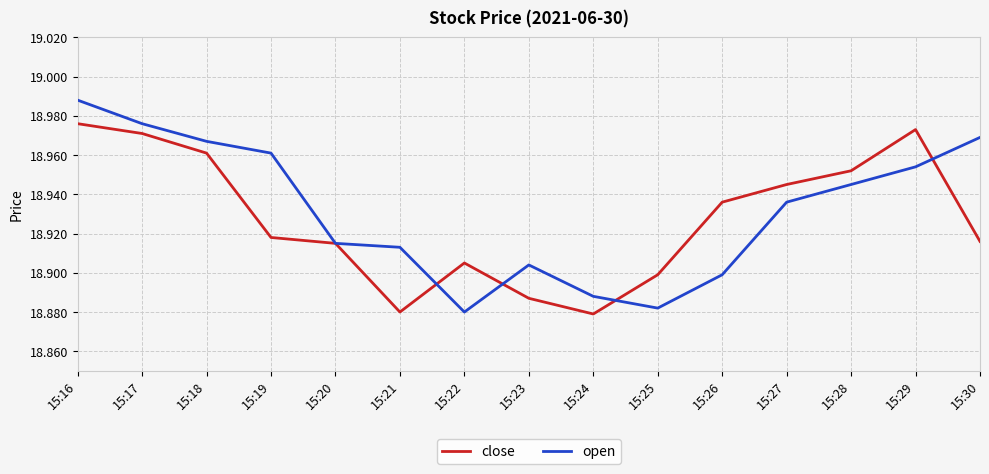

At 15:16, list the series in order from smallest to largest.

close, open